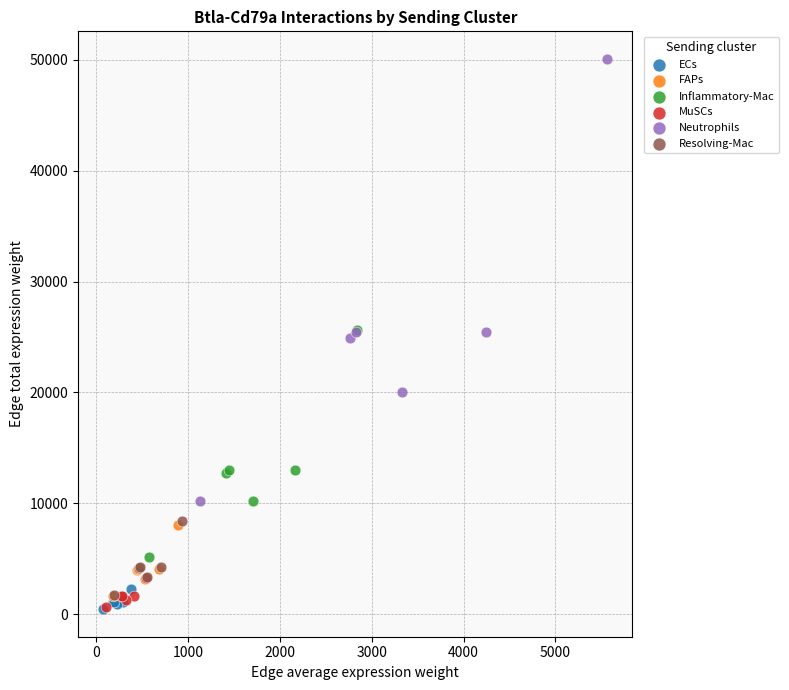

Which series has the largest Y range (max minus min)?

Neutrophils